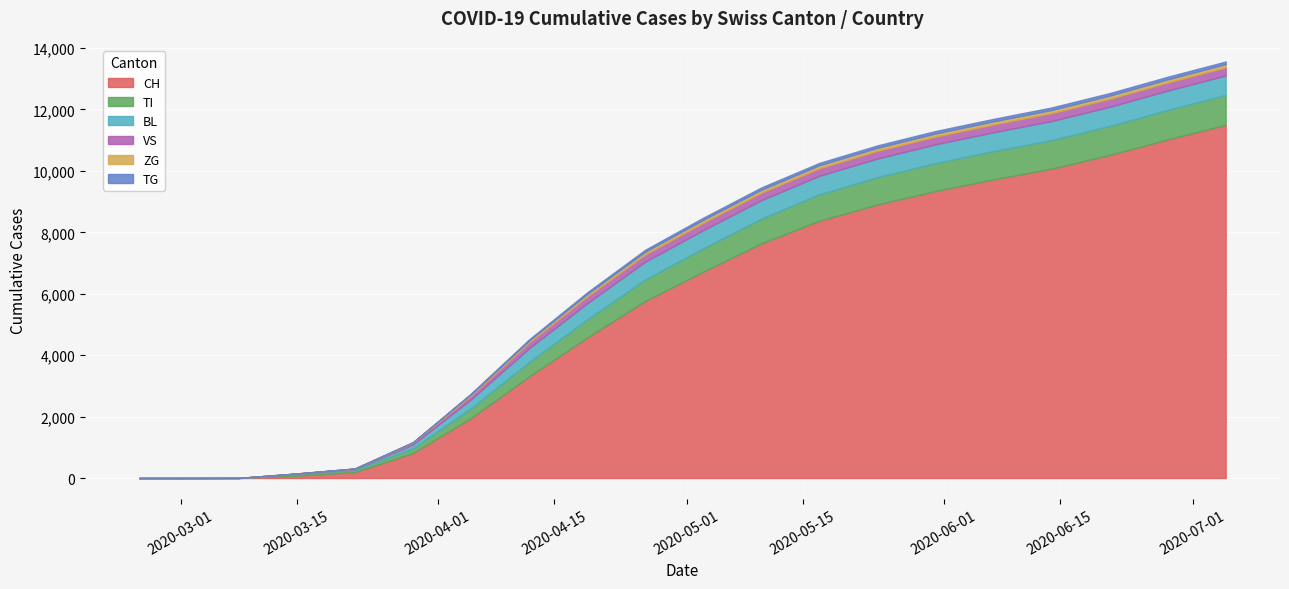

The value of CH at 10 is 6720. True or false?

True